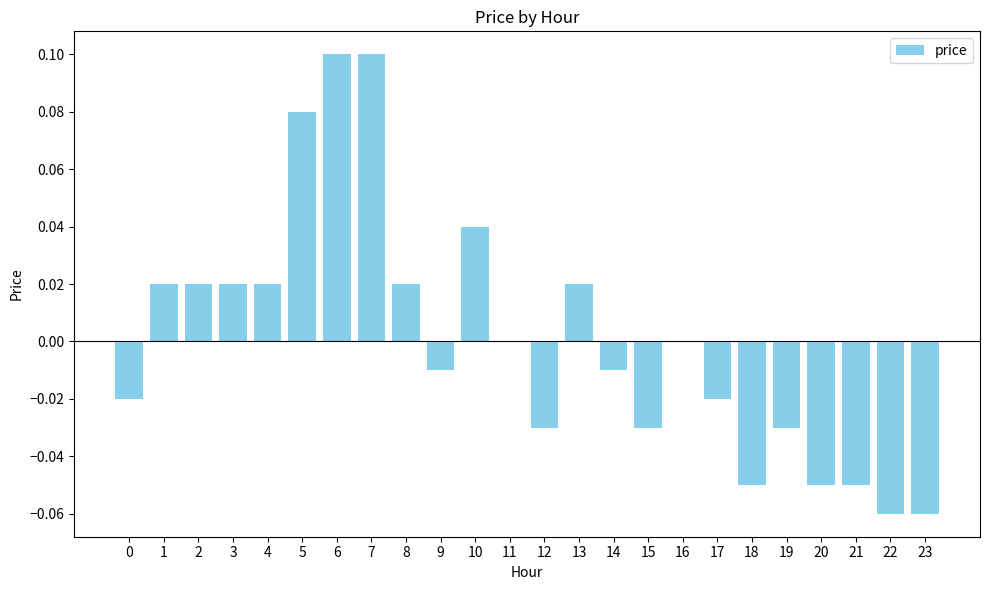

Does the chart contain stacked bars?

No